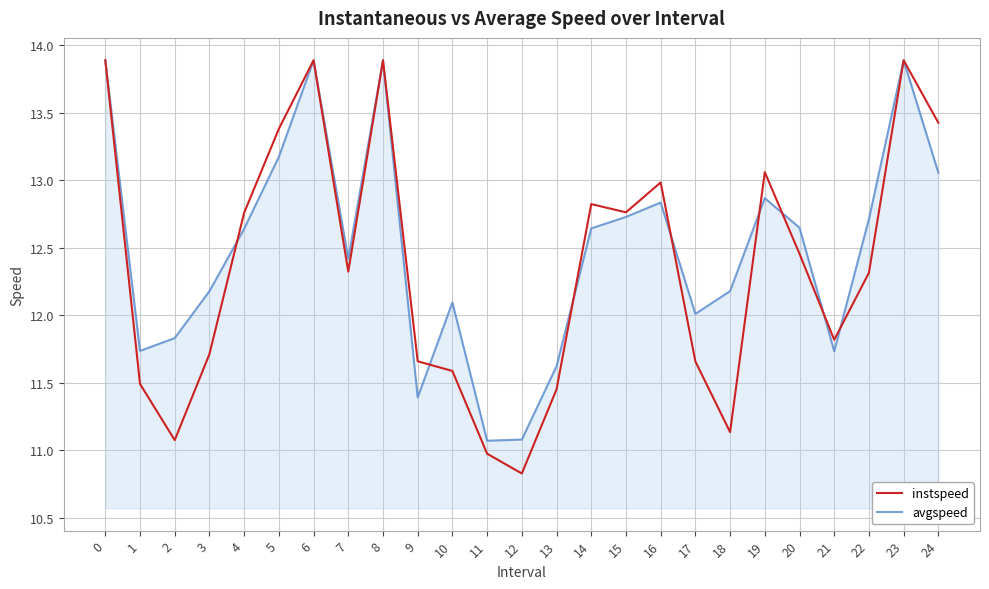

How many categories are shown in the chart?

25